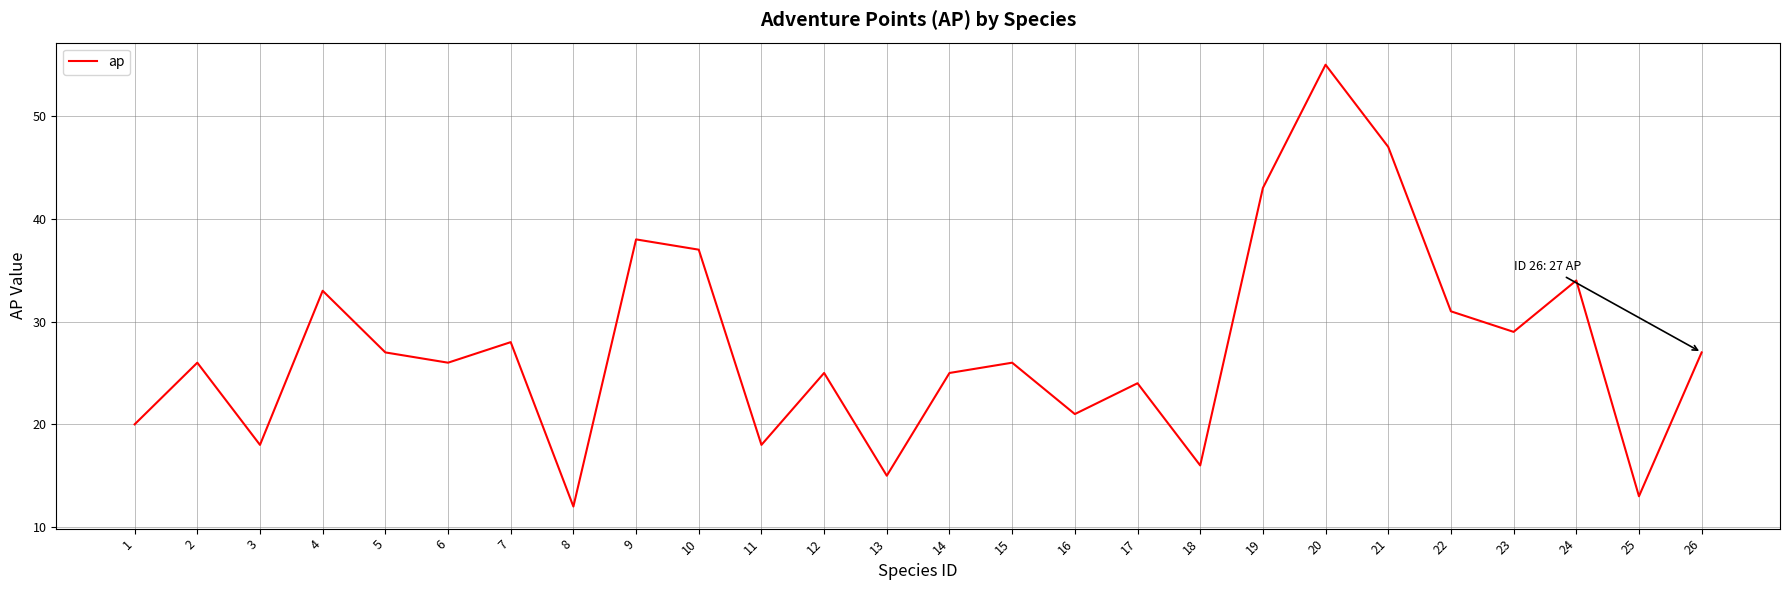

How many lines are shown in the chart?

1